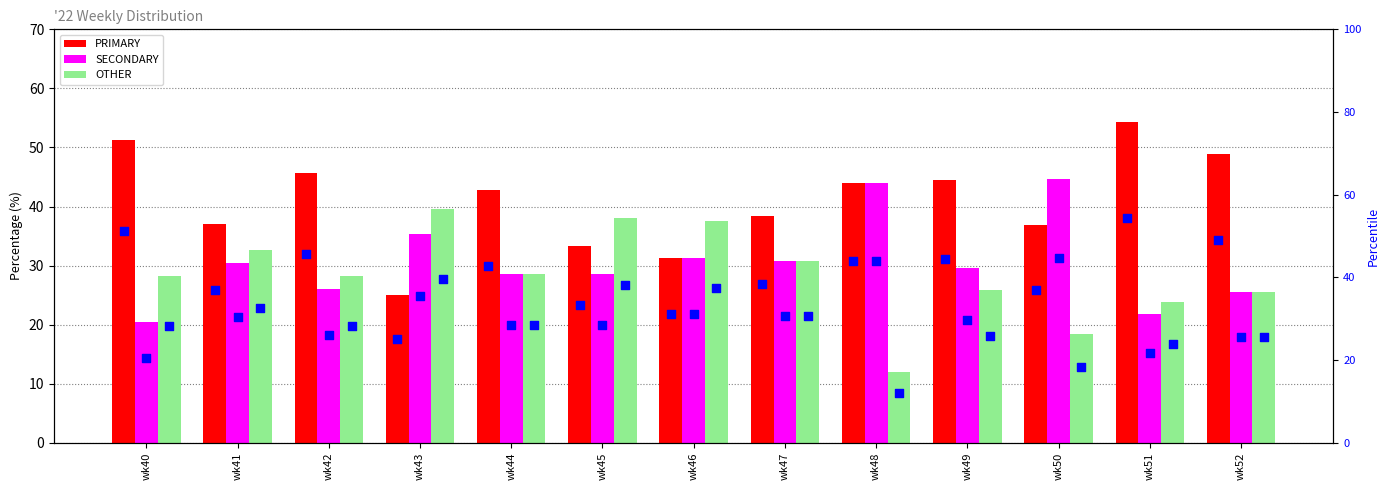

At how many categories does at least one series exceed 35?

13